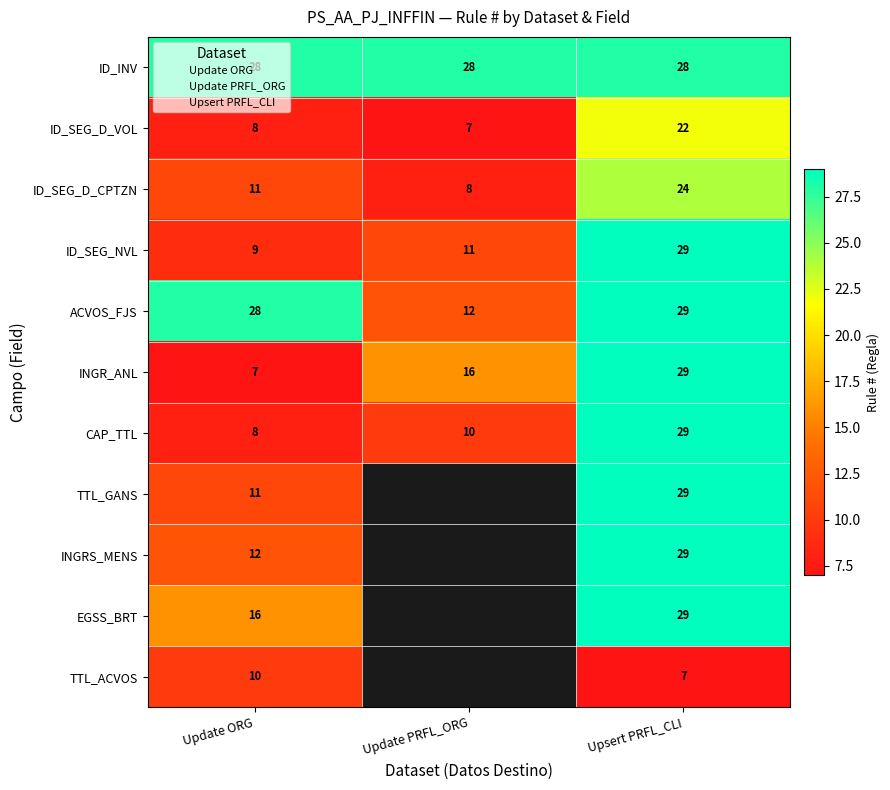

Which series has the largest total across all categories?

Upsert PRFL_CLI